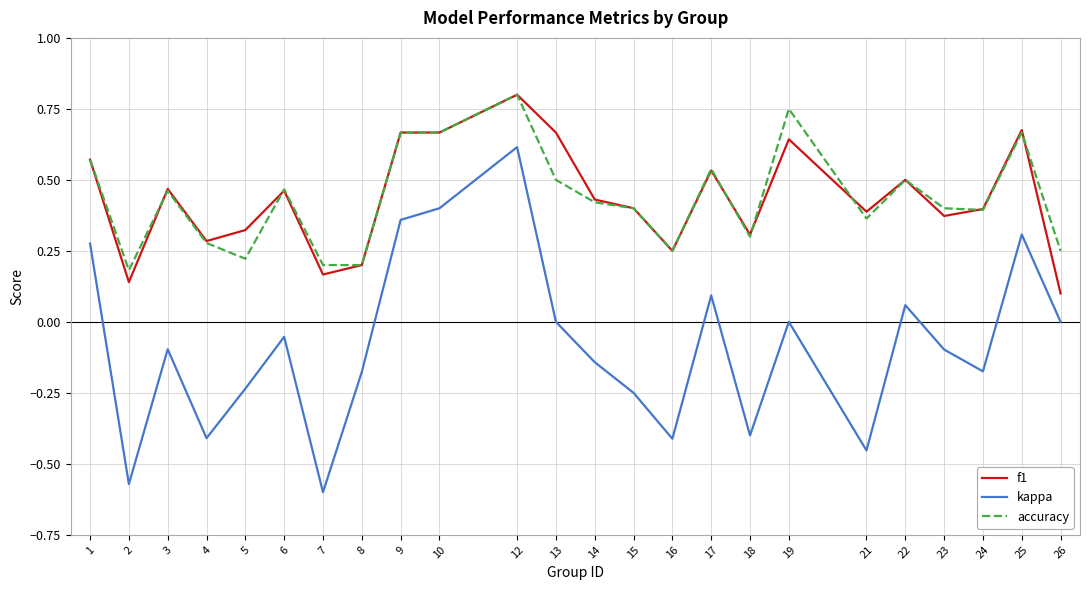

True or false: f1 has a value of 0.3 at 4.

True